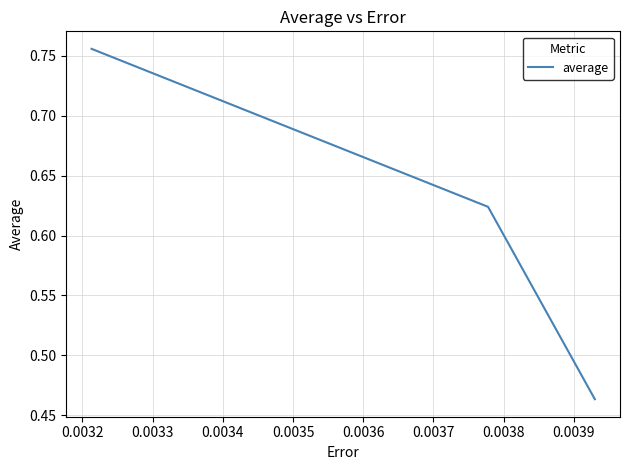

Count the values in the range 0 to 1.

3